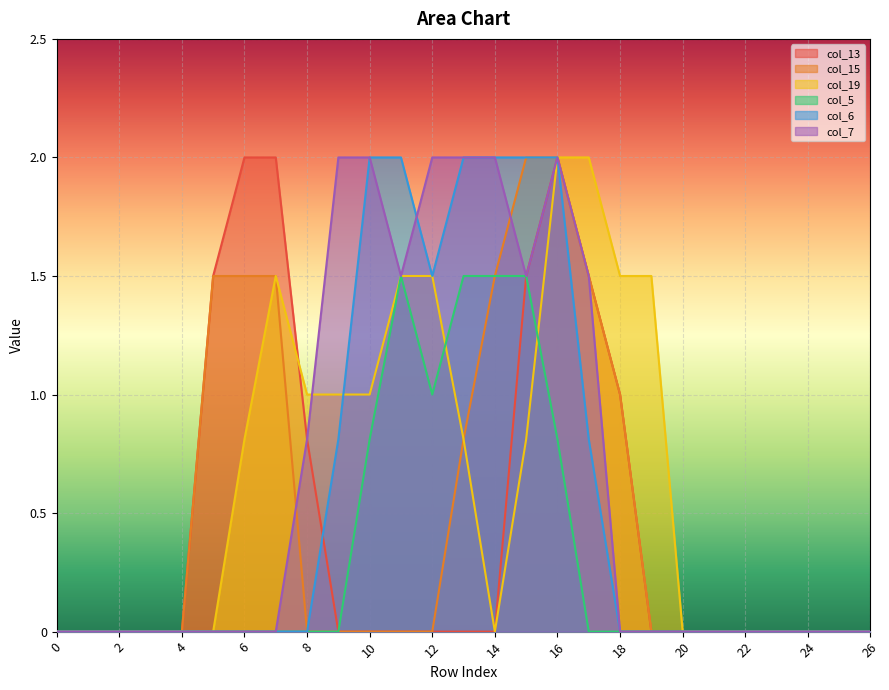

Where is the first local maximum for col_5?

11